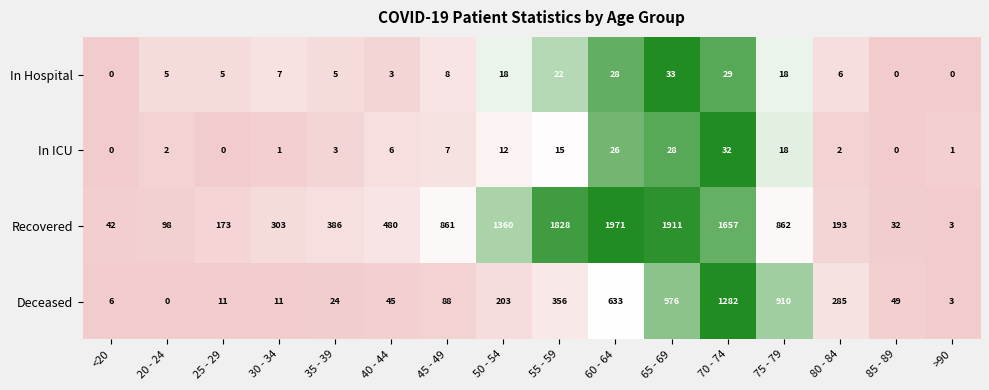

Between <20 and 65 - 69, which series saw the biggest shift?

Recovered